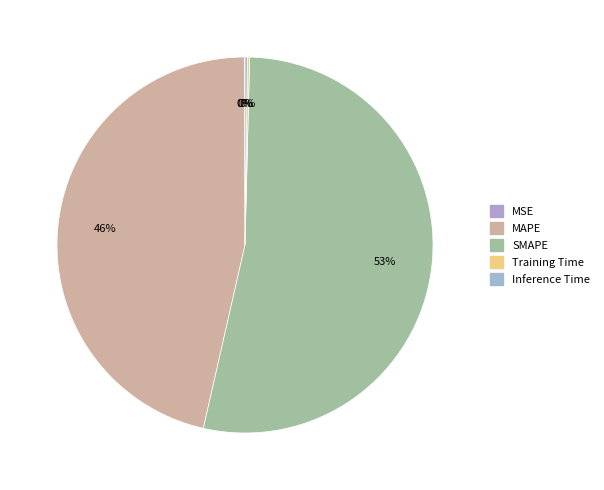

How many slices are in this pie chart?

5